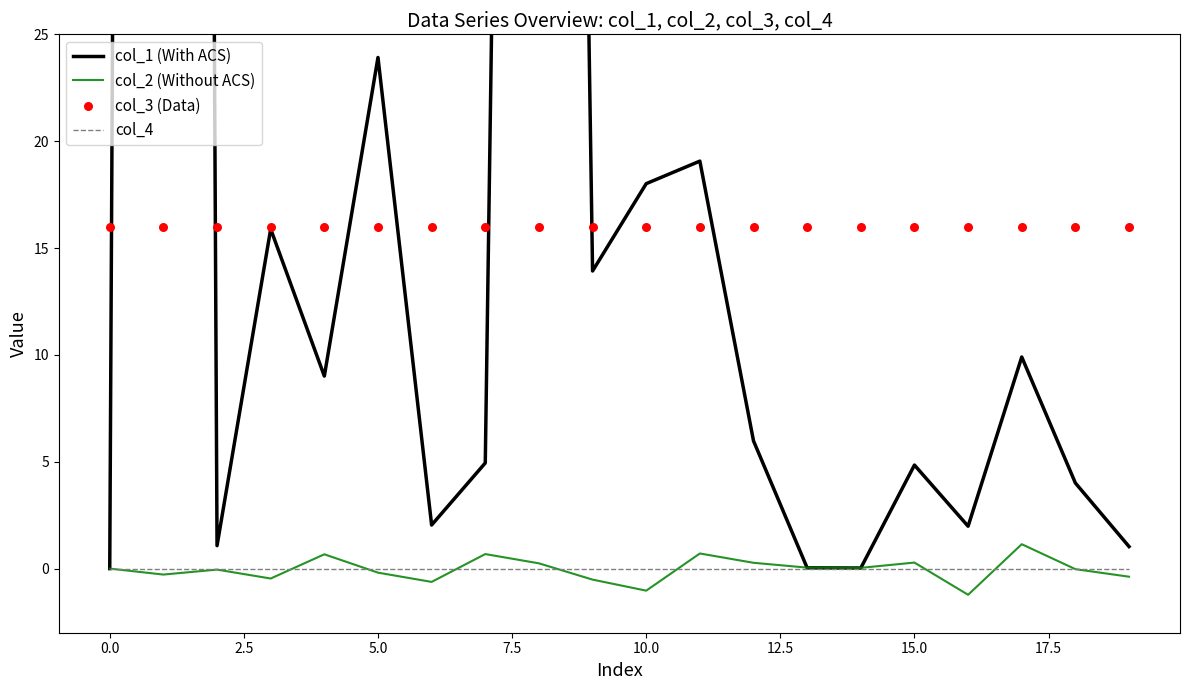

The value of col_2 (Without ACS) at 0.0 is 1.3. True or false?

False